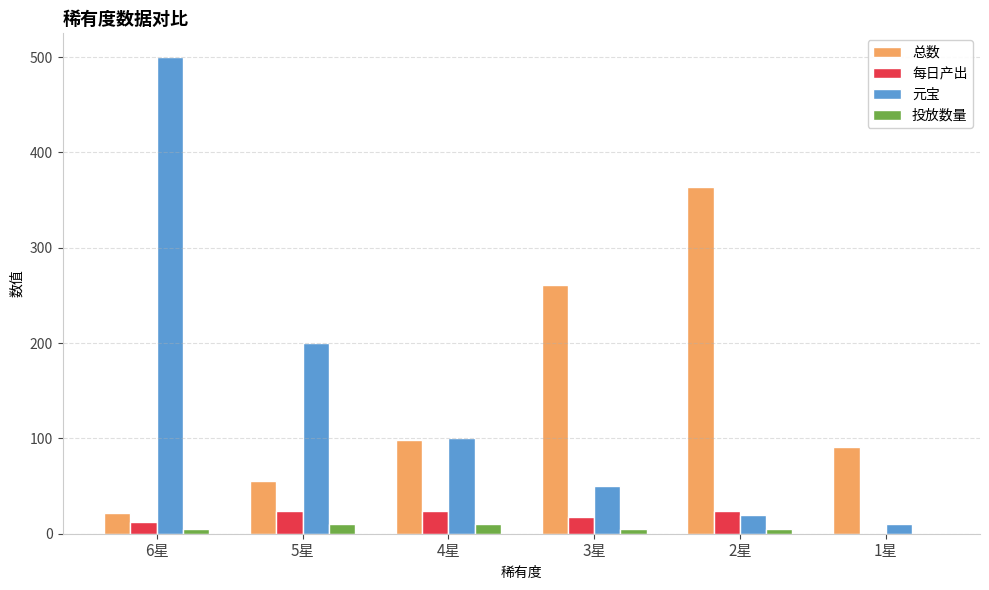

At which category is the sum across all series the highest?

6星